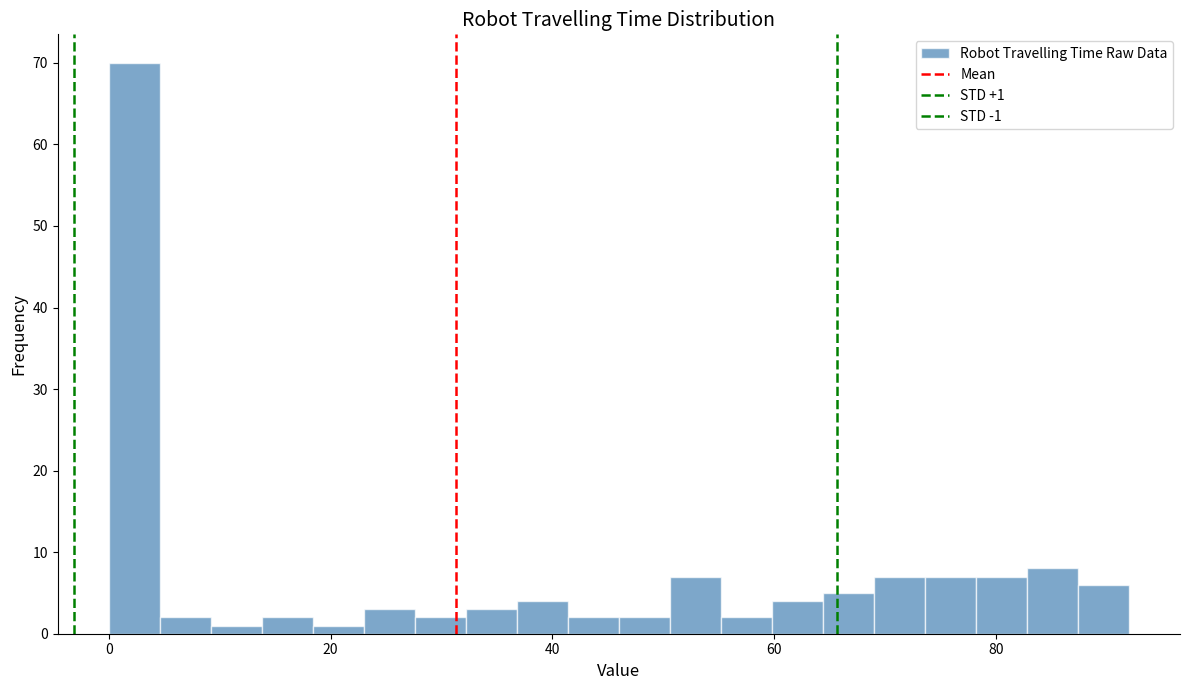

Around what value on the x-axis is the tallest bar? Give the approximate position of its centre, as read against the axis.

2